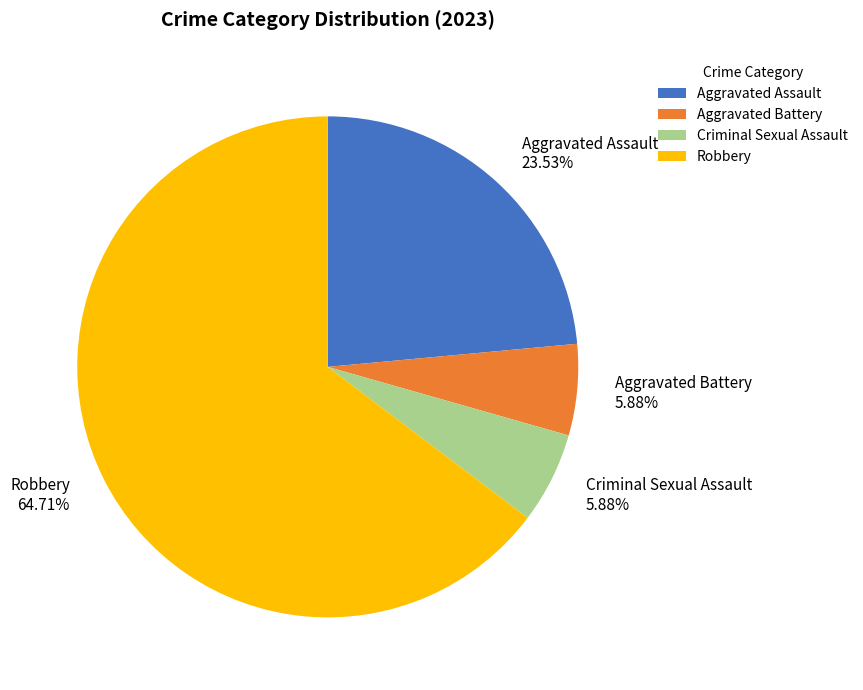

Which slice represents more than half of the pie?

Robbery